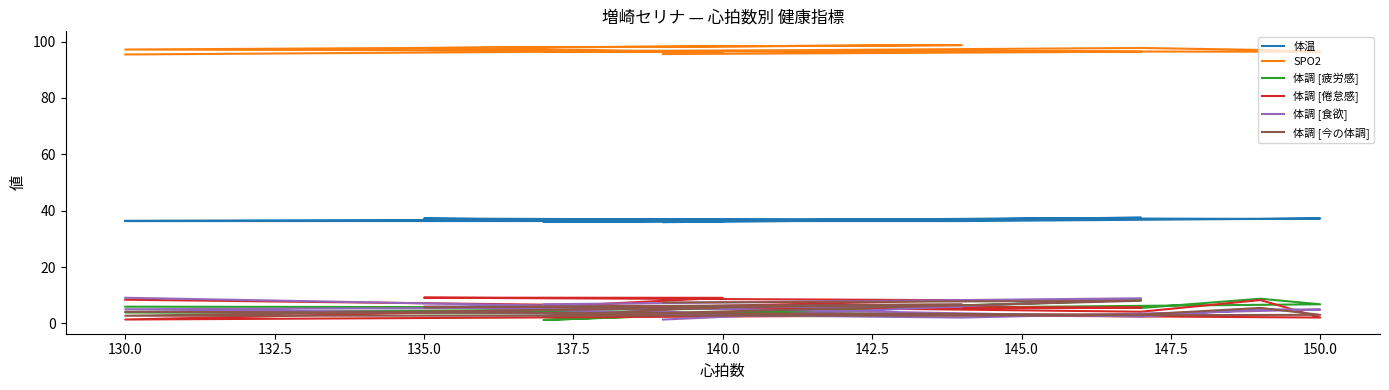

List the series in order of their peak value, lowest first.

体調 [今の体調], 体調 [疲労感], 体調 [食欲], 体調 [倦怠感], 体温, SPO2